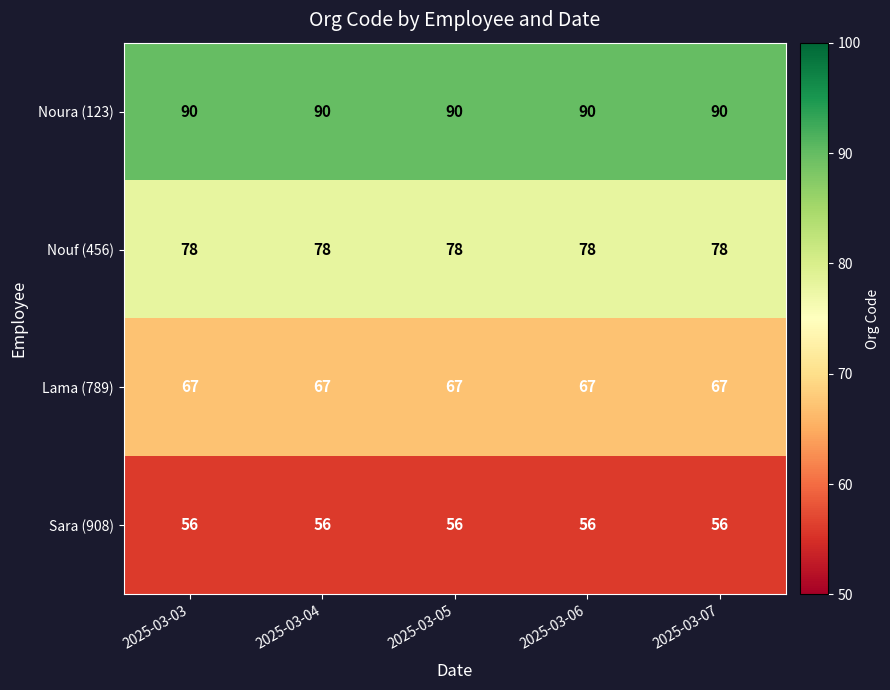

What is the spread (max minus min) of values at 2025-03-07?

34